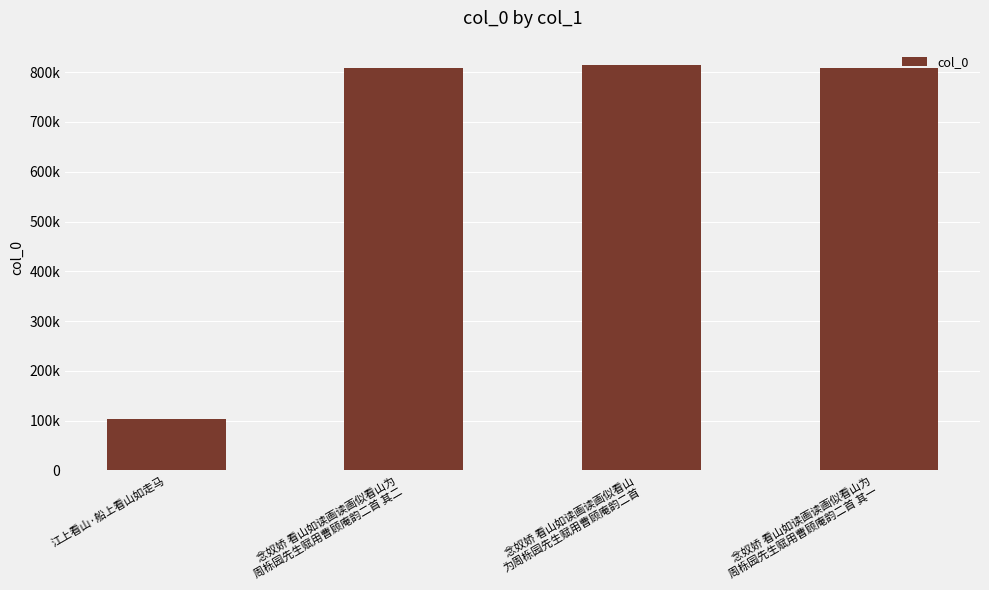

What is the difference between the second highest and second lowest values?

1